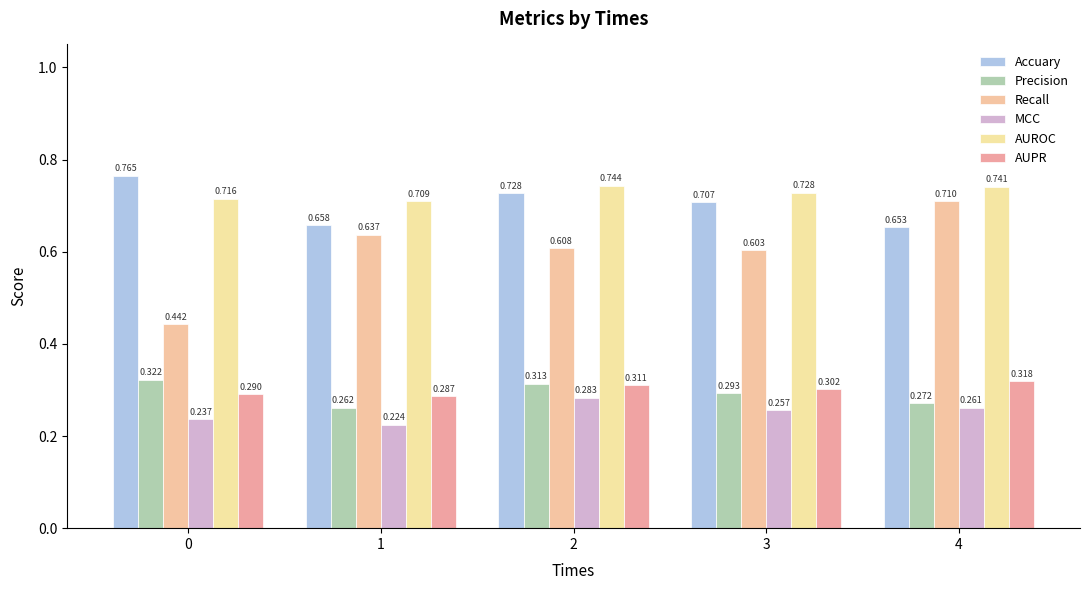

At 0, list the series in order from largest to smallest.

Accuary, AUROC, Recall, Precision, AUPR, MCC